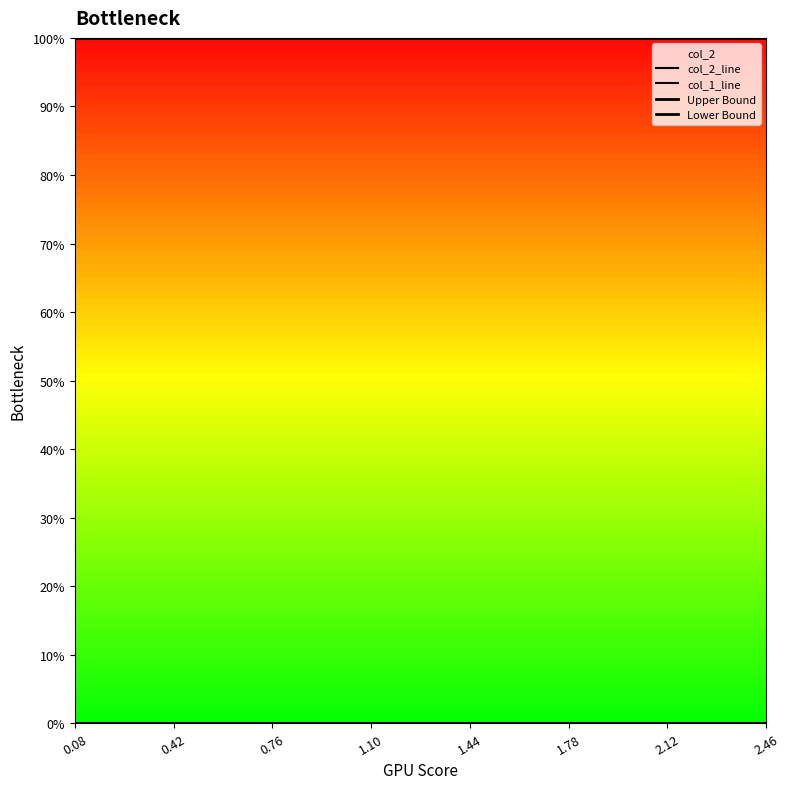

At which label does col_1_line reach its minimum?

2.46